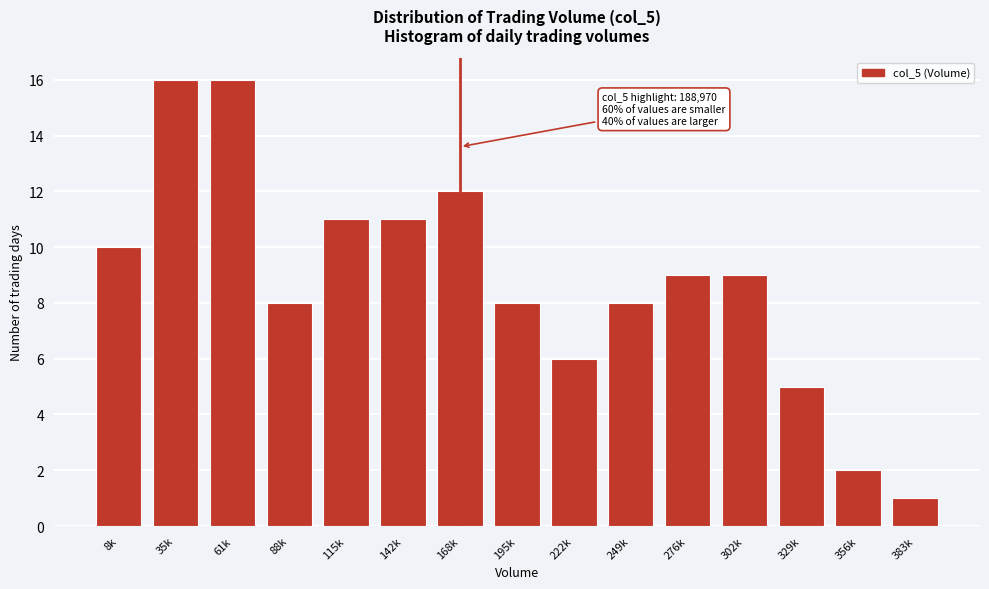

Reading right to left, list all the values displayed in this chart.

383k=1	356k=2	329k=5	302k=9	276k=9	249k=8	222k=6	195k=8	168k=12	142k=11	115k=11	88k=8	61k=16	35k=16	8k=10